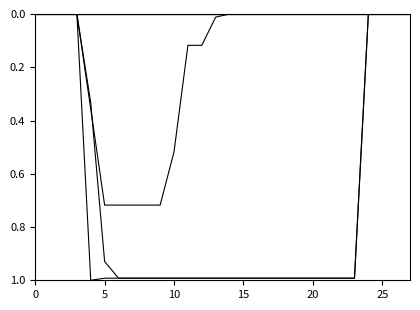

Is this an area chart (filled region under the line)?

No